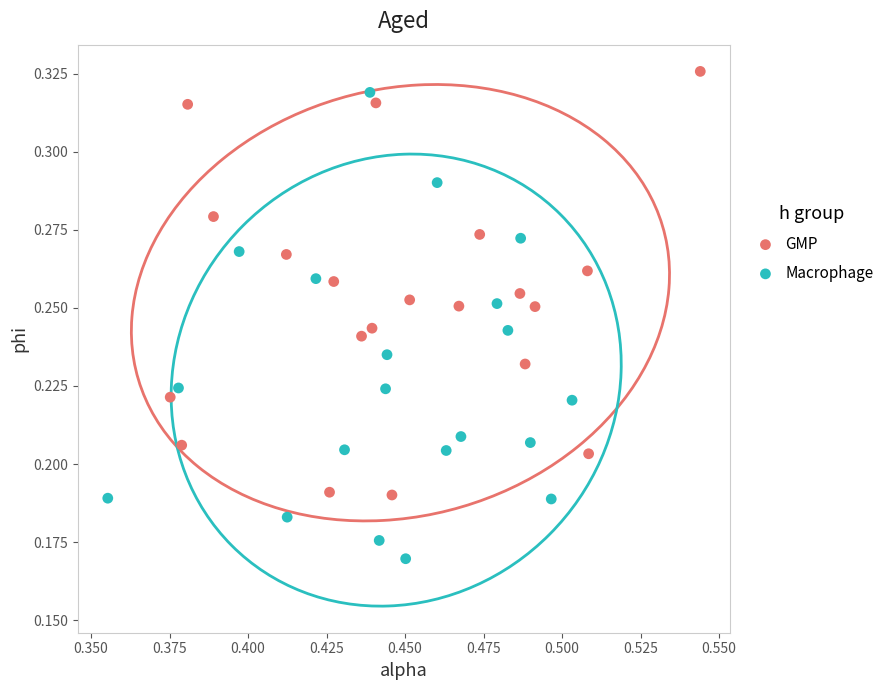

Which series contains the highest Y value?

GMP